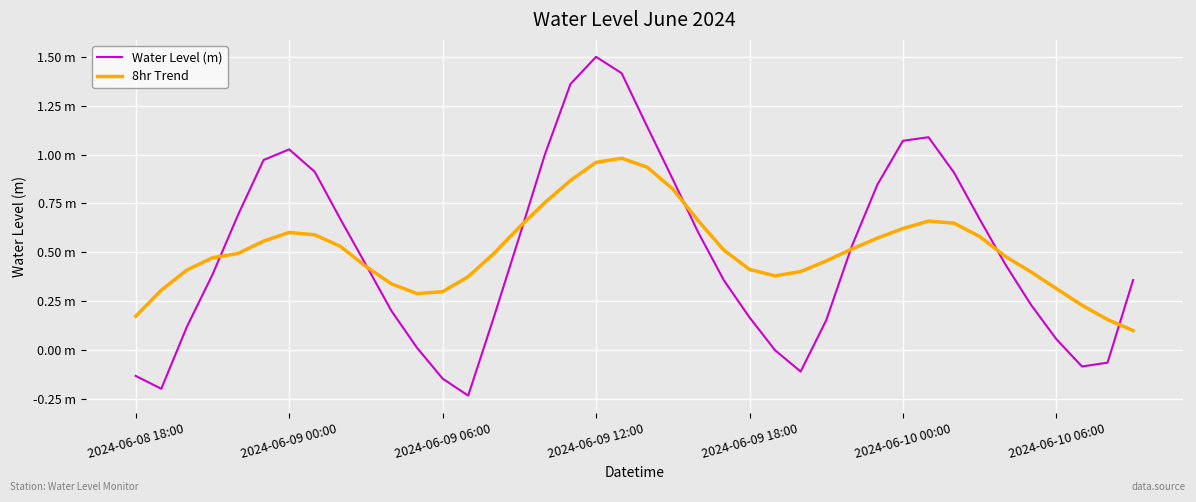

What are all the series names shown in the legend?

Water Level (m), 8hr Trend